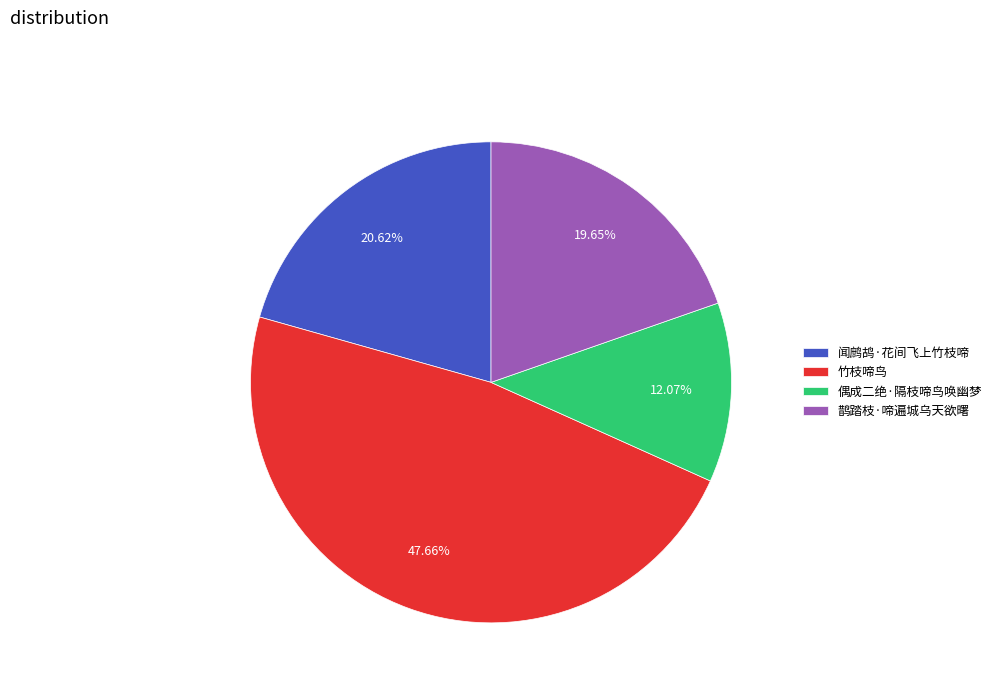

To the nearest percent, what percentage of the pie is 鹊踏枝·啼遍城乌天欲曙?

20%